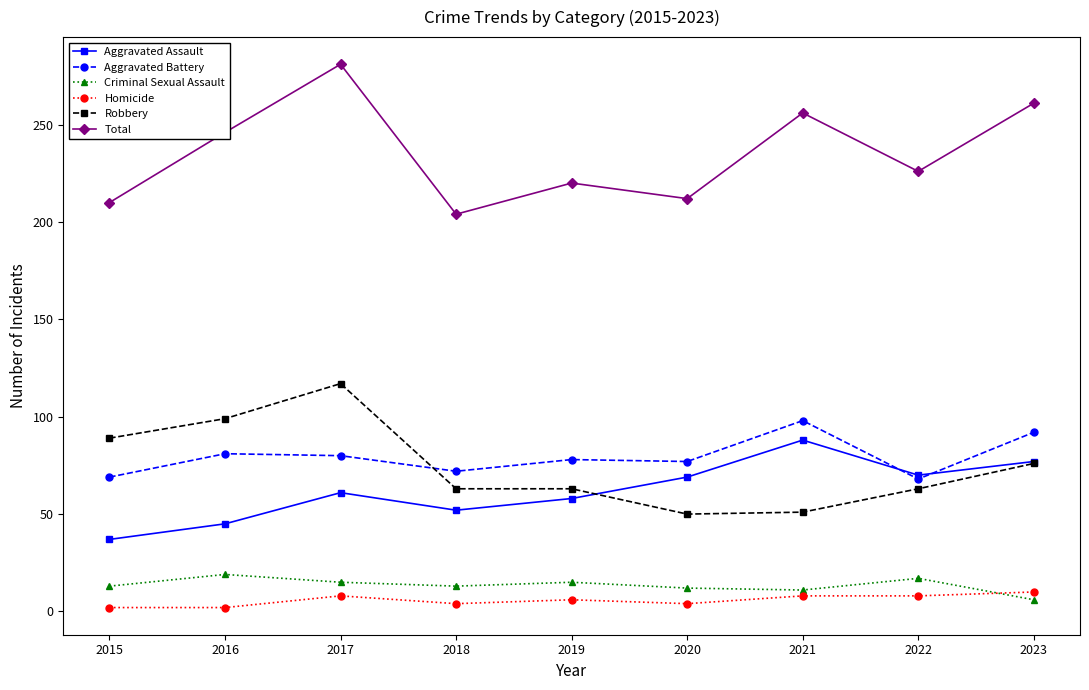

What is the difference between the maximum and minimum values in the Criminal Sexual Assault series?

13